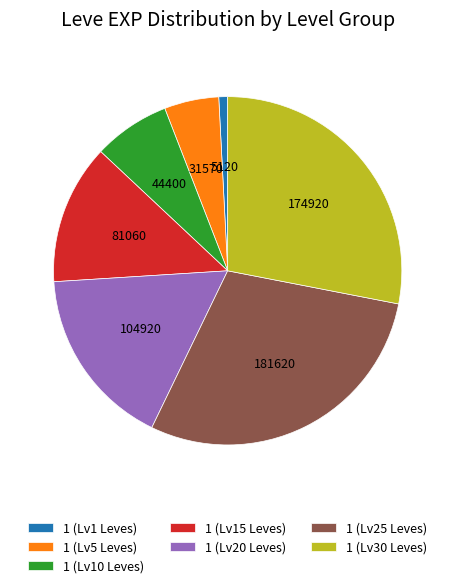

Is the sum of 1 (Lv5 Leves) and 1 (Lv15 Leves) greater than half?

No